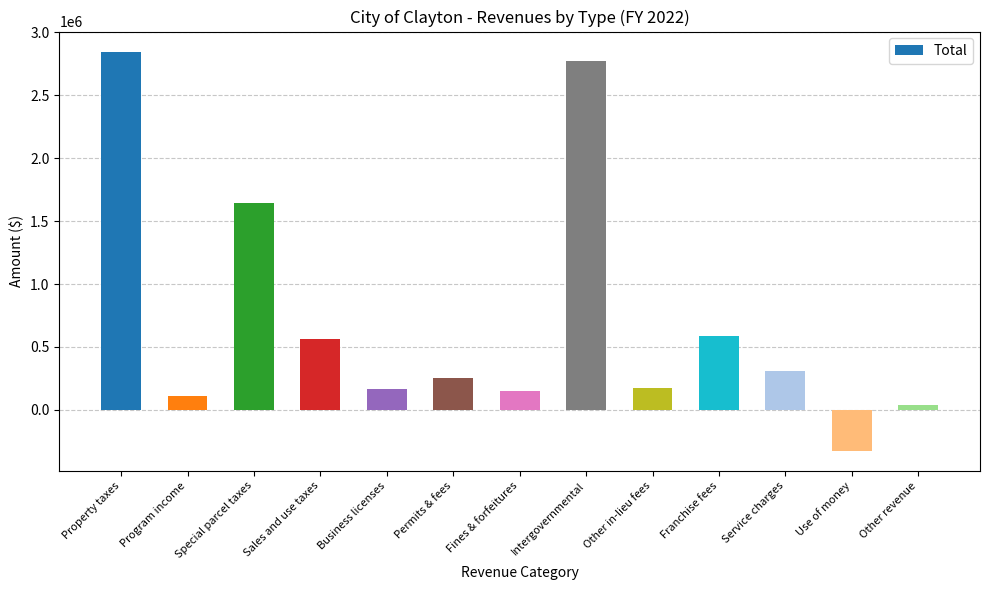

How many bars are there in total?

13